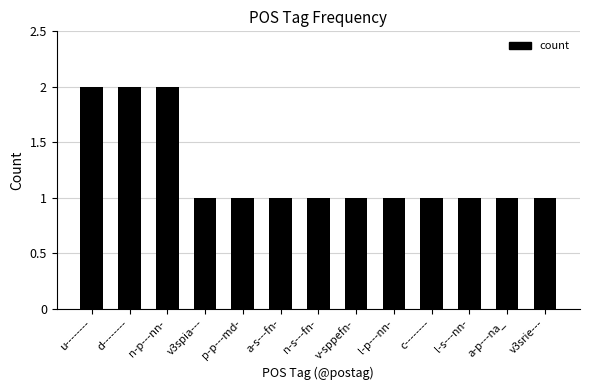

Is it true that the value at l-p---nn- is 2?

False